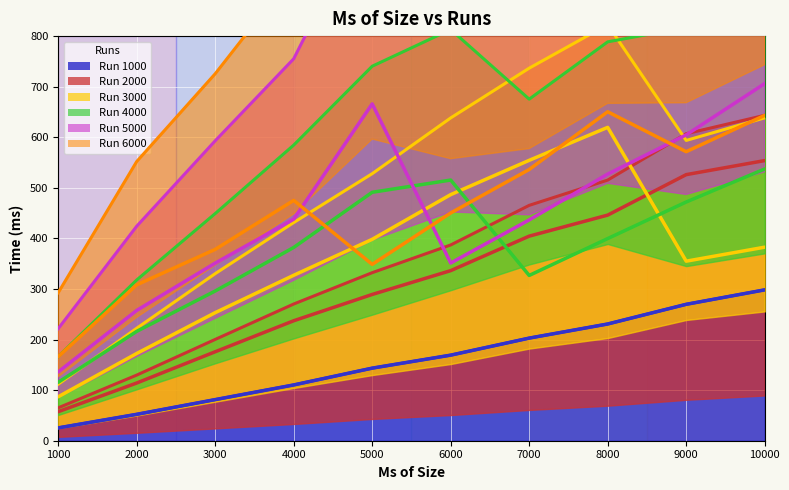

What is the highest value of the 2000 series?

553.9